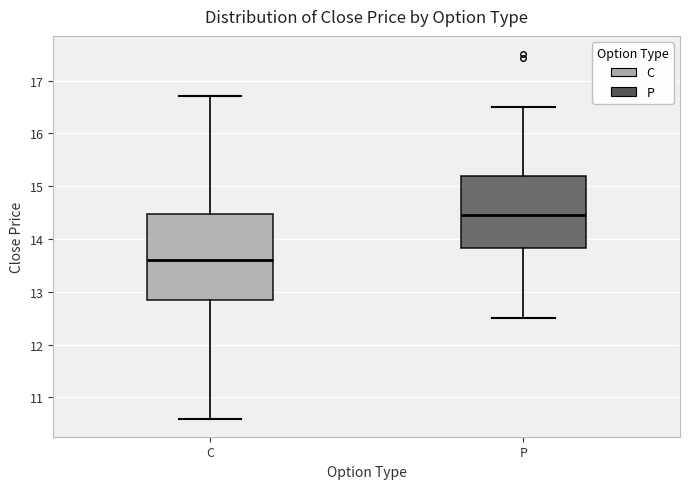

Reading left to right, transcribe this box plot: for each box, give where its median line is, the range the box spans, and where its two whiskers end, as read against the y-axis. The values are not printed on the chart, so give them approximately, as read against the axis.

C: median 13.6, box 12.9 to 14.5, whiskers 10.6 to 16.7
P: median 14.5, box 13.8 to 15.2, whiskers 12.5 to 16.5